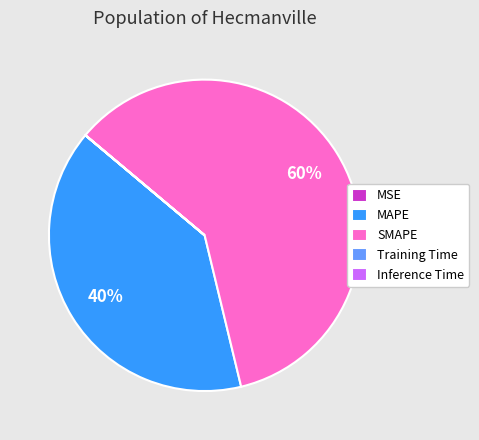

Is there a majority slice in this chart?

Yes